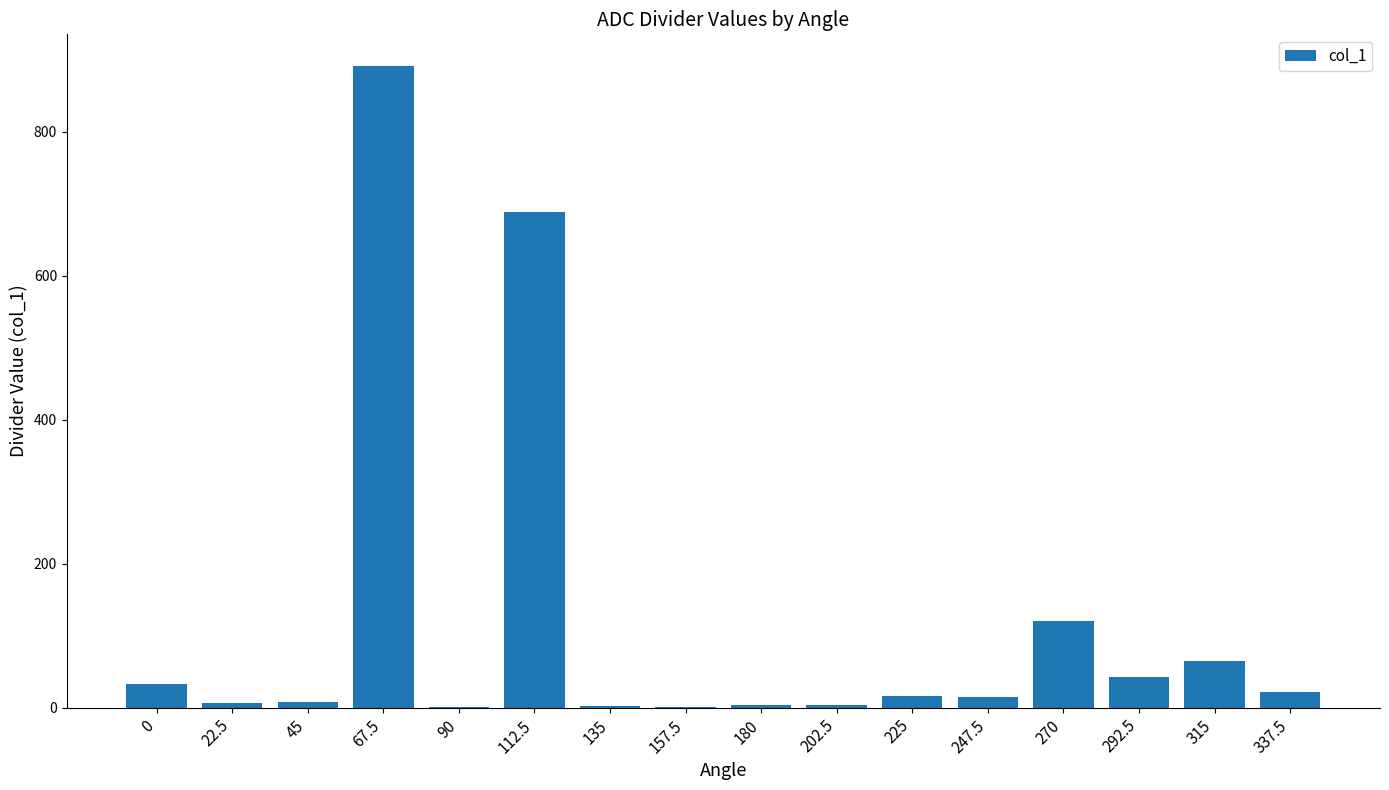

What is the sum of all values?

1917.4